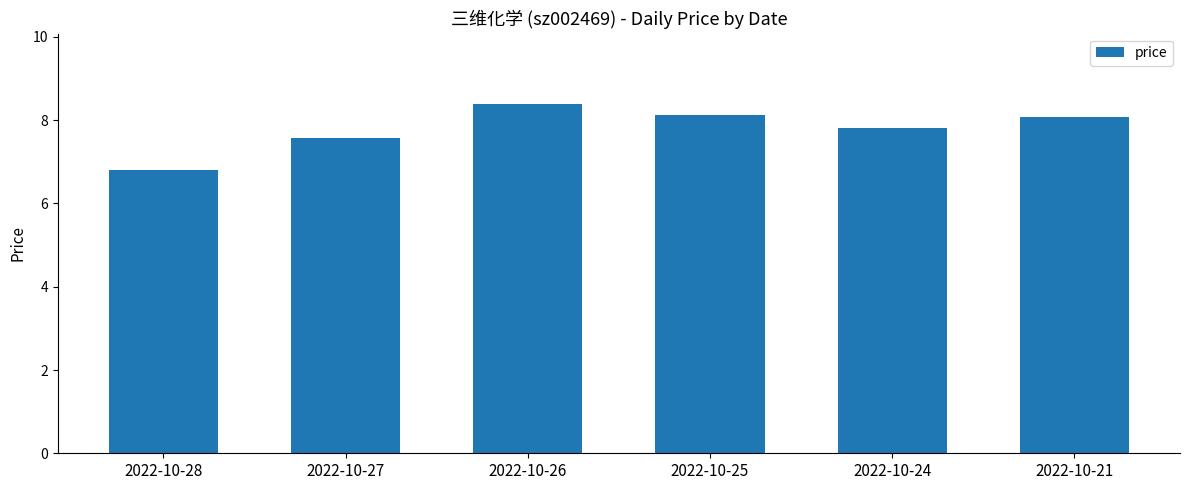

What is the difference between the maximum and second lowest values?

0.8